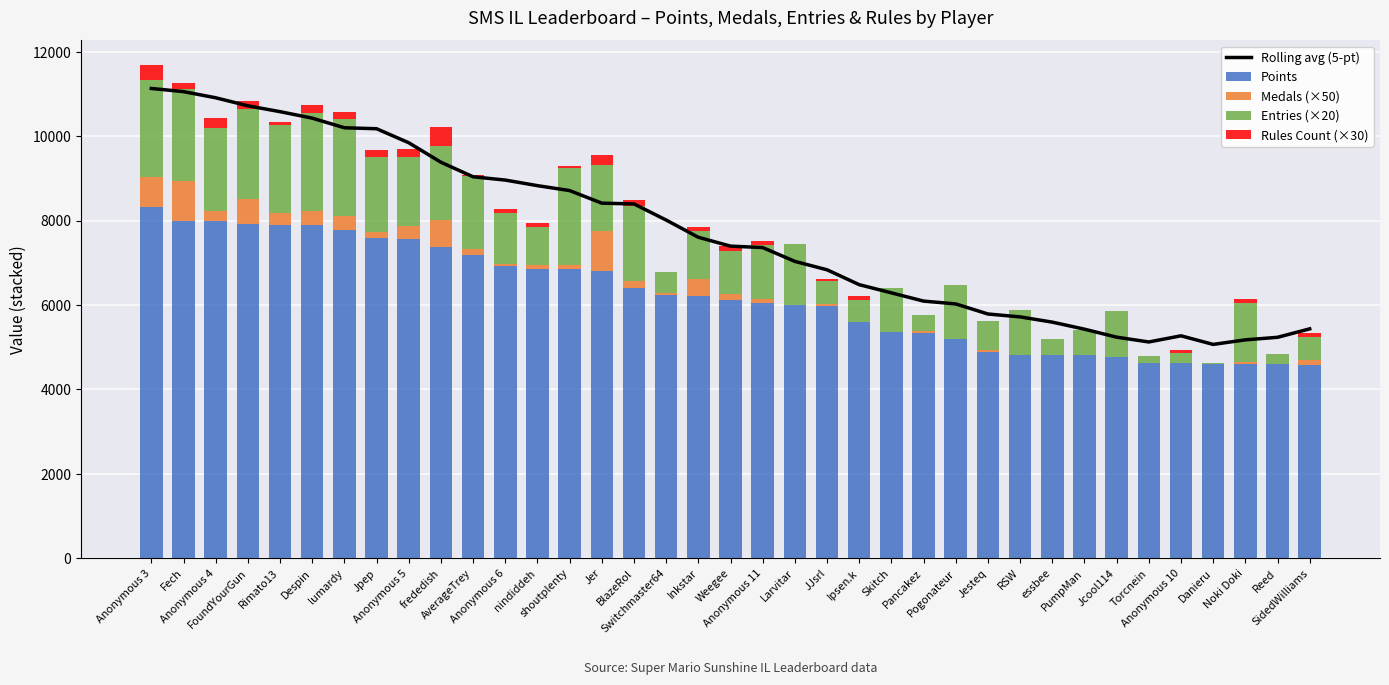

What is the spread (max minus min) of values at Anonymous 4?

10674.0